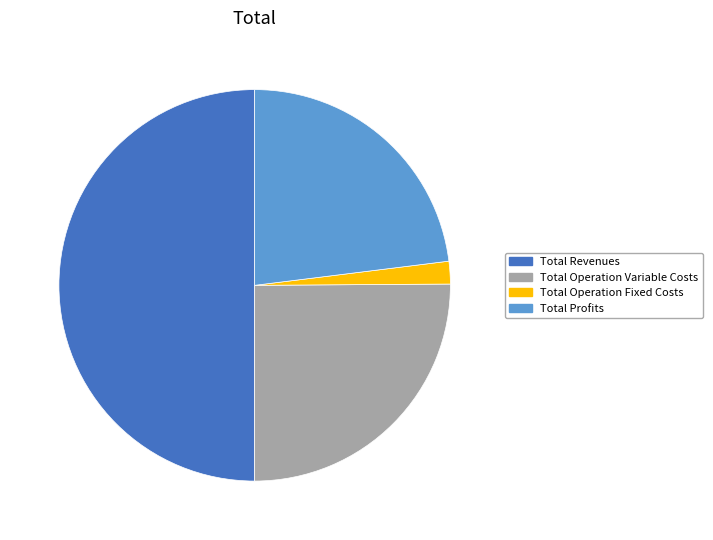

Is it true that Total Operation Variable Costs is 25% of the pie?

True